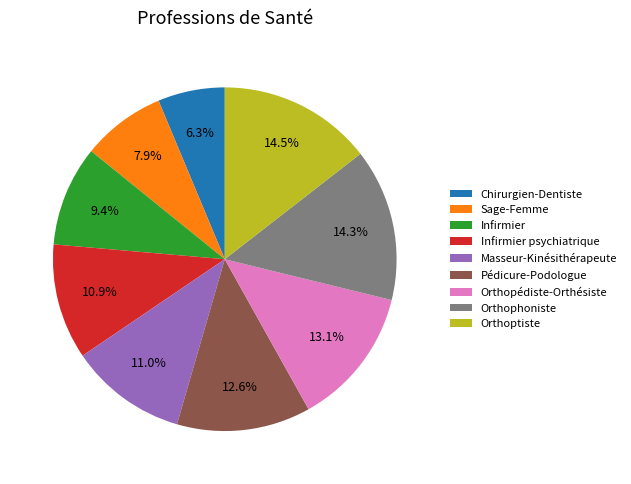

The Infirmier slice represents 9% of the pie. True or false?

True